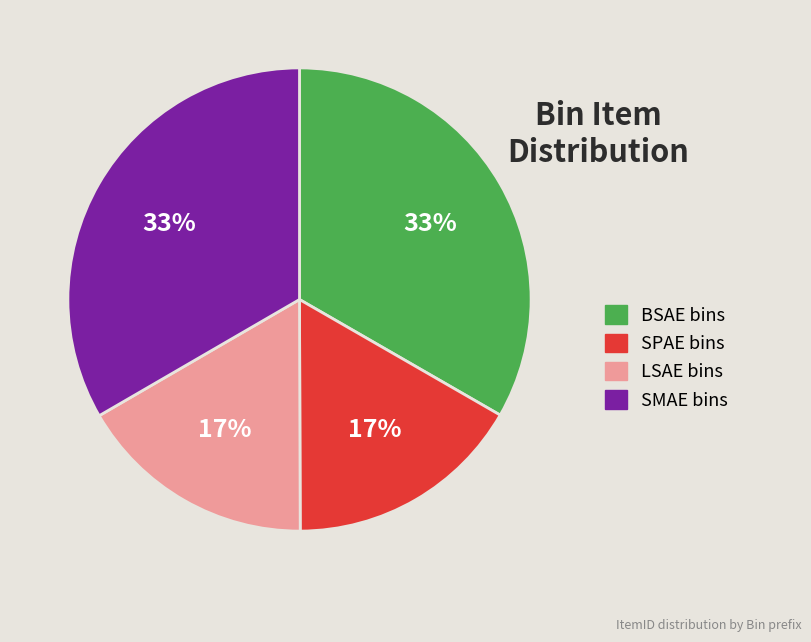

To the nearest percent, what is the average slice percentage?

25%